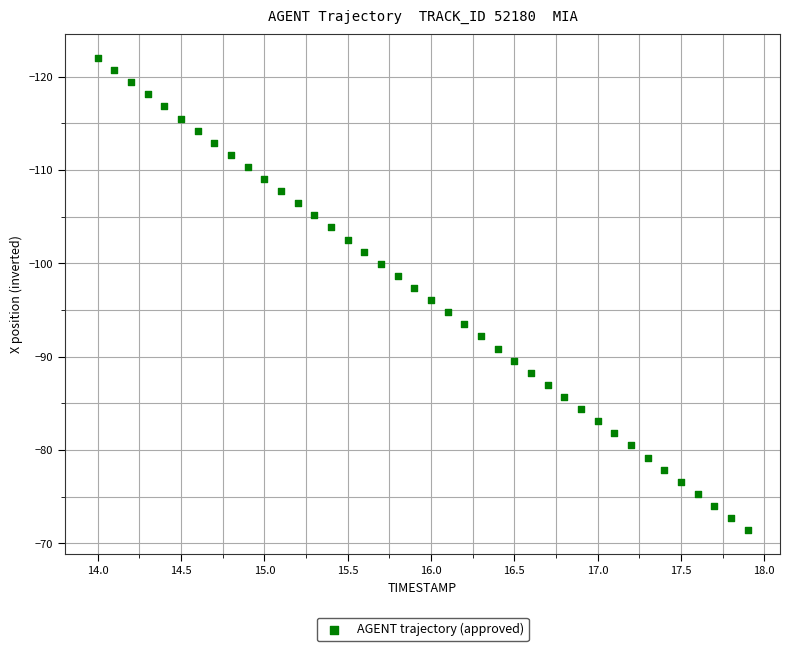

What is the range of X values (max minus min)?

3.9